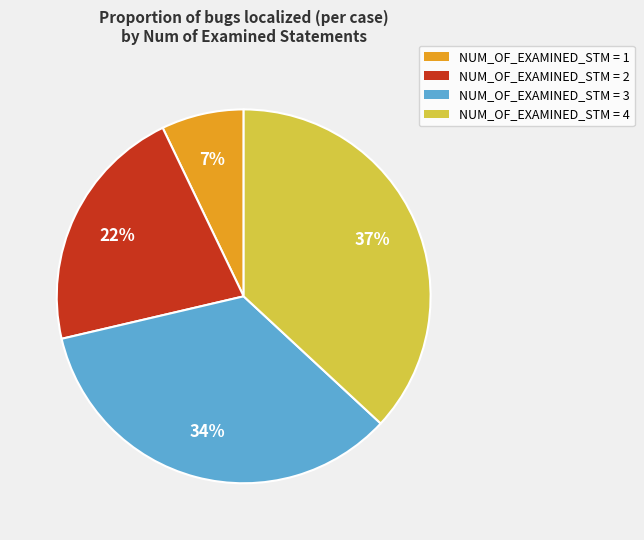

Is there any slice that represents more than half of the pie?

No